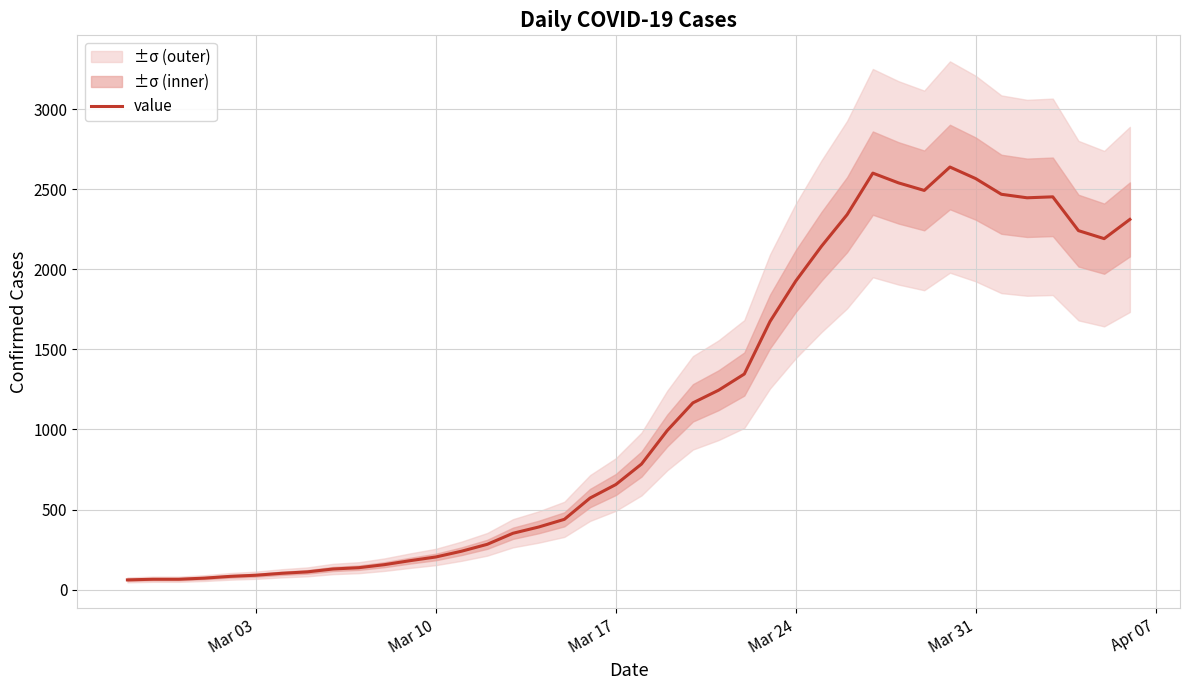

What is the greatest value displayed?

2638